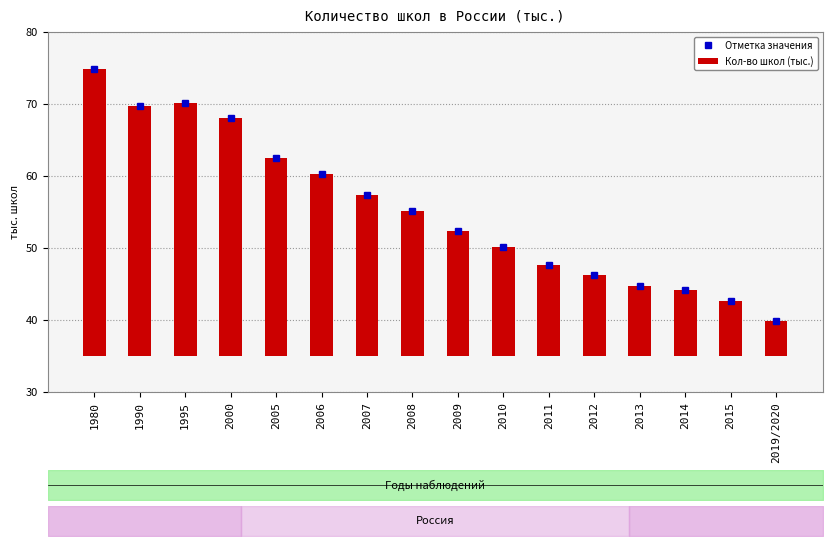

Which series has the widest spread of values?

Отметка значения